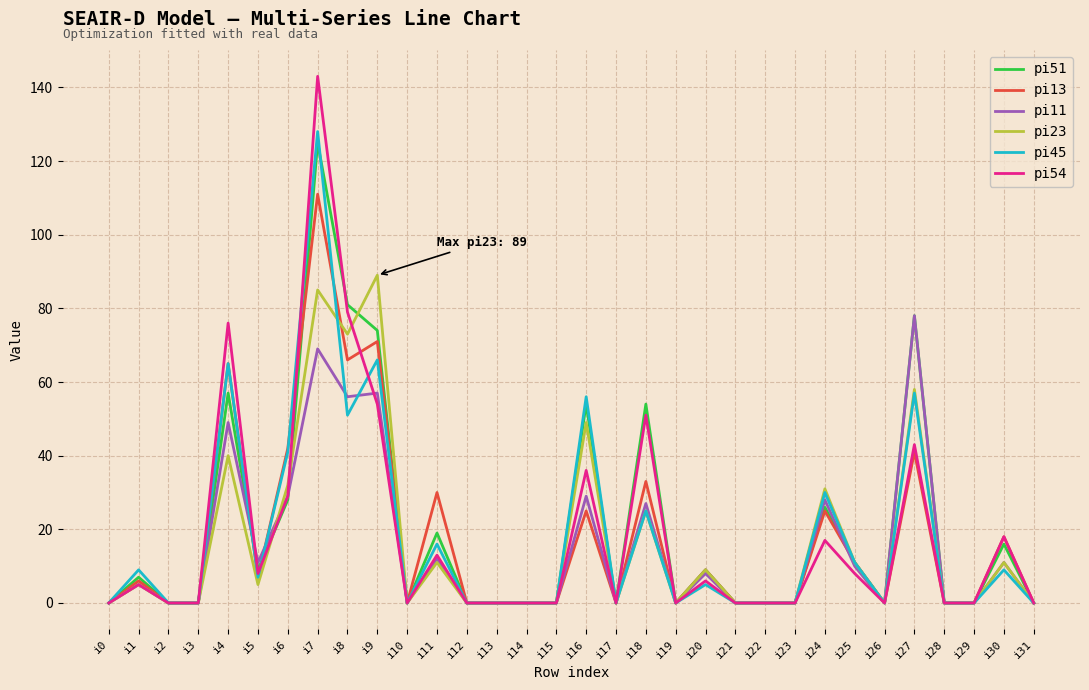

What is the sum of all pi54 values?

586